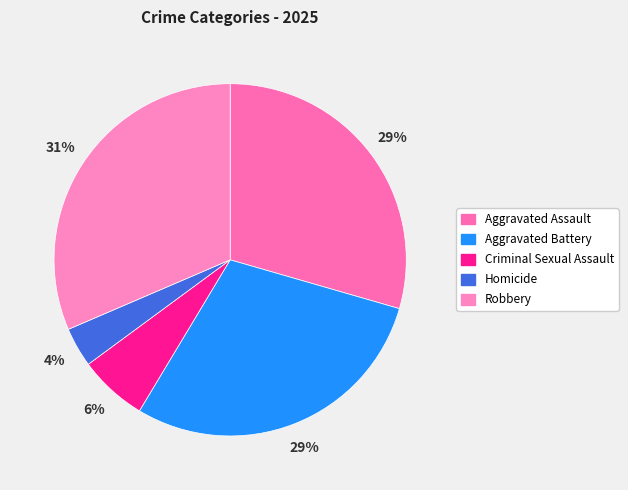

Is there a majority slice in this chart?

No